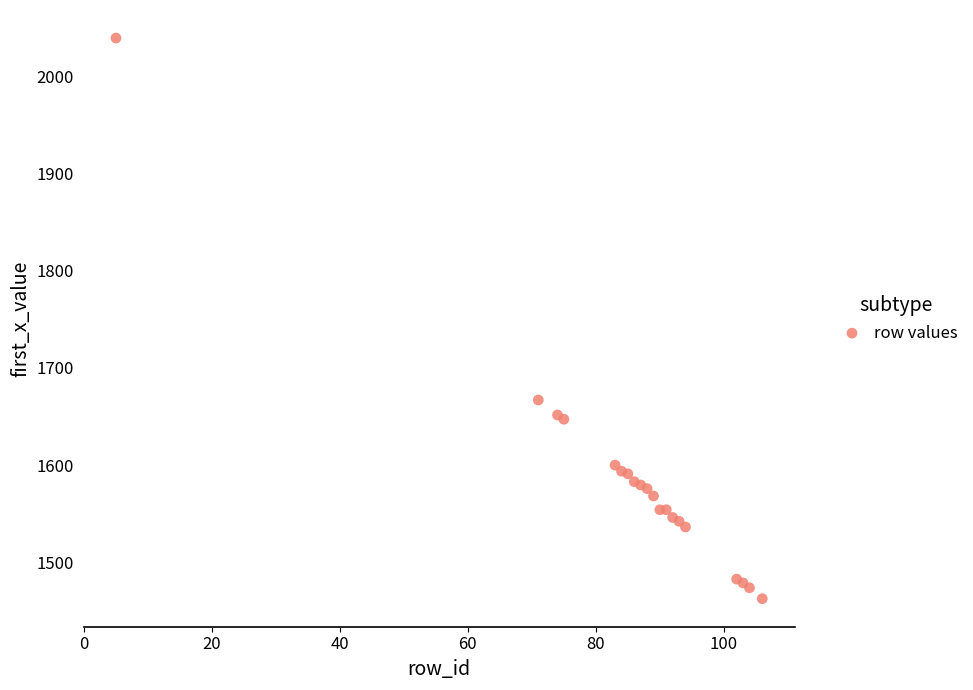

What Y value in the scatter plot is closest to 1750?

1666.9